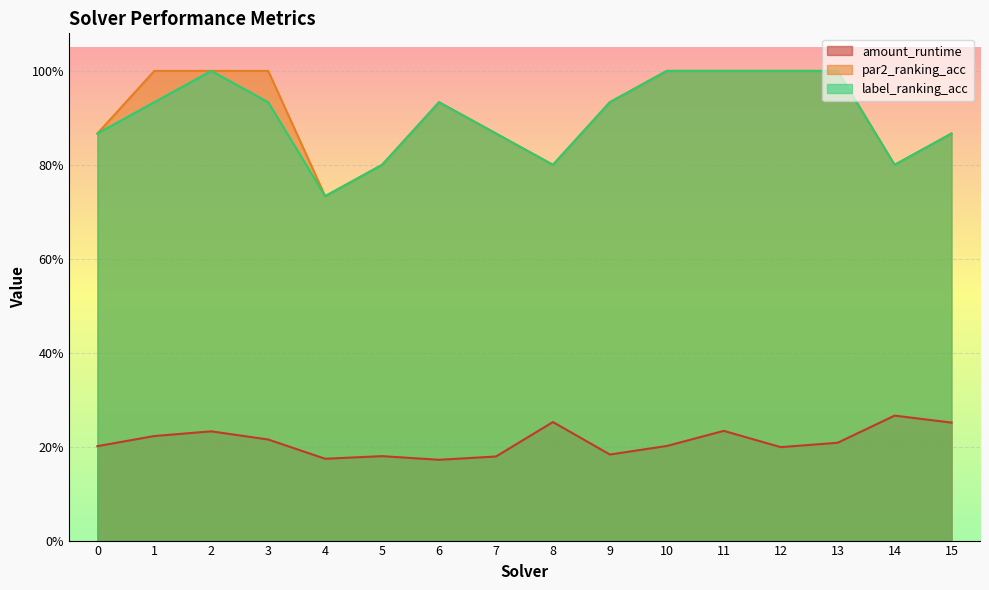

The amount_runtime series shows 0.3 at 4. True or false?

False